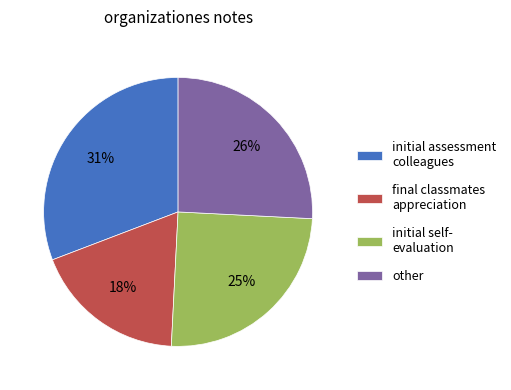

Which category has the smallest portion of the pie?

final classmates appreciation